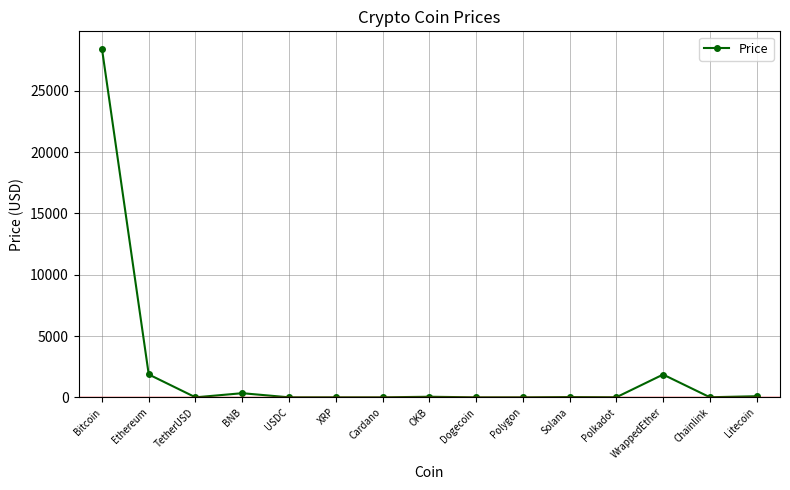

True or false: there are more than 1 points higher than both neighbors.

True